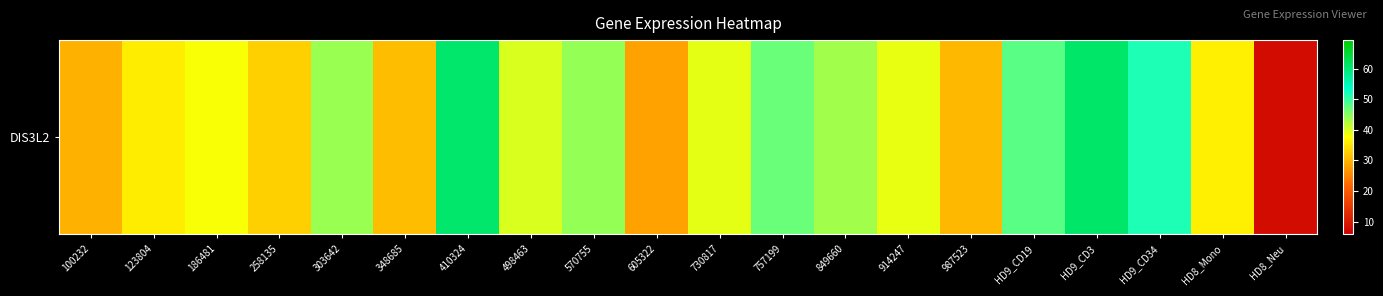

What is the minimum value shown in the chart?

7.9